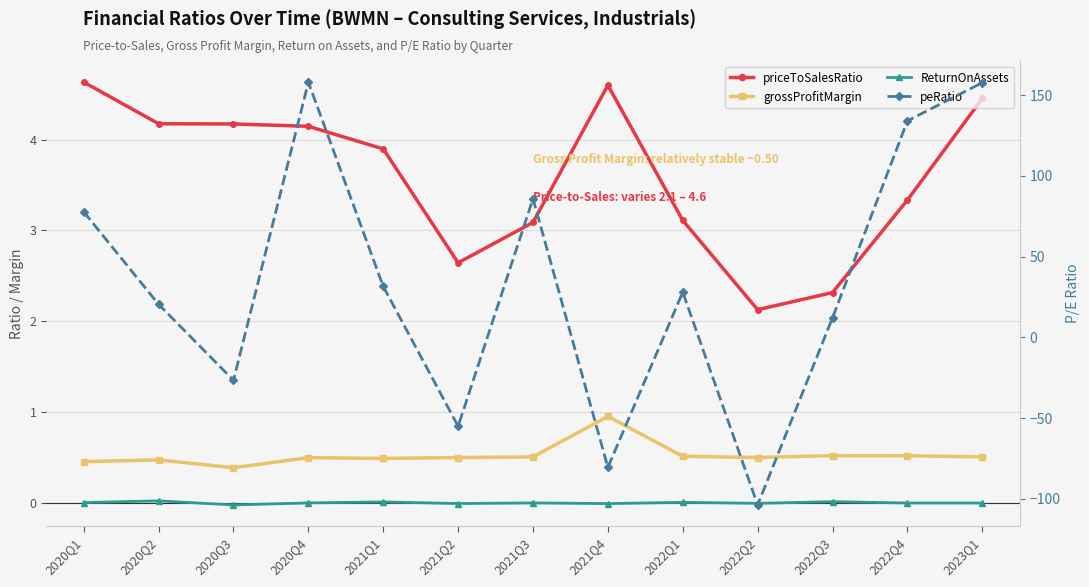

Is it true that priceToSalesRatio equals 2.2 at 2020Q2?

False